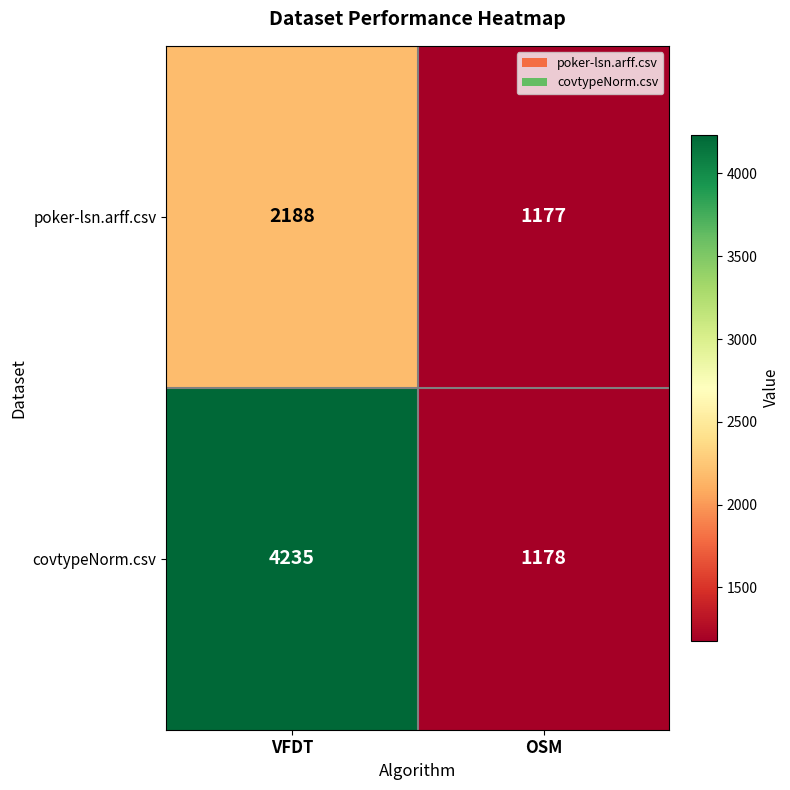

At which category is the sum across all series the highest?

VFDT